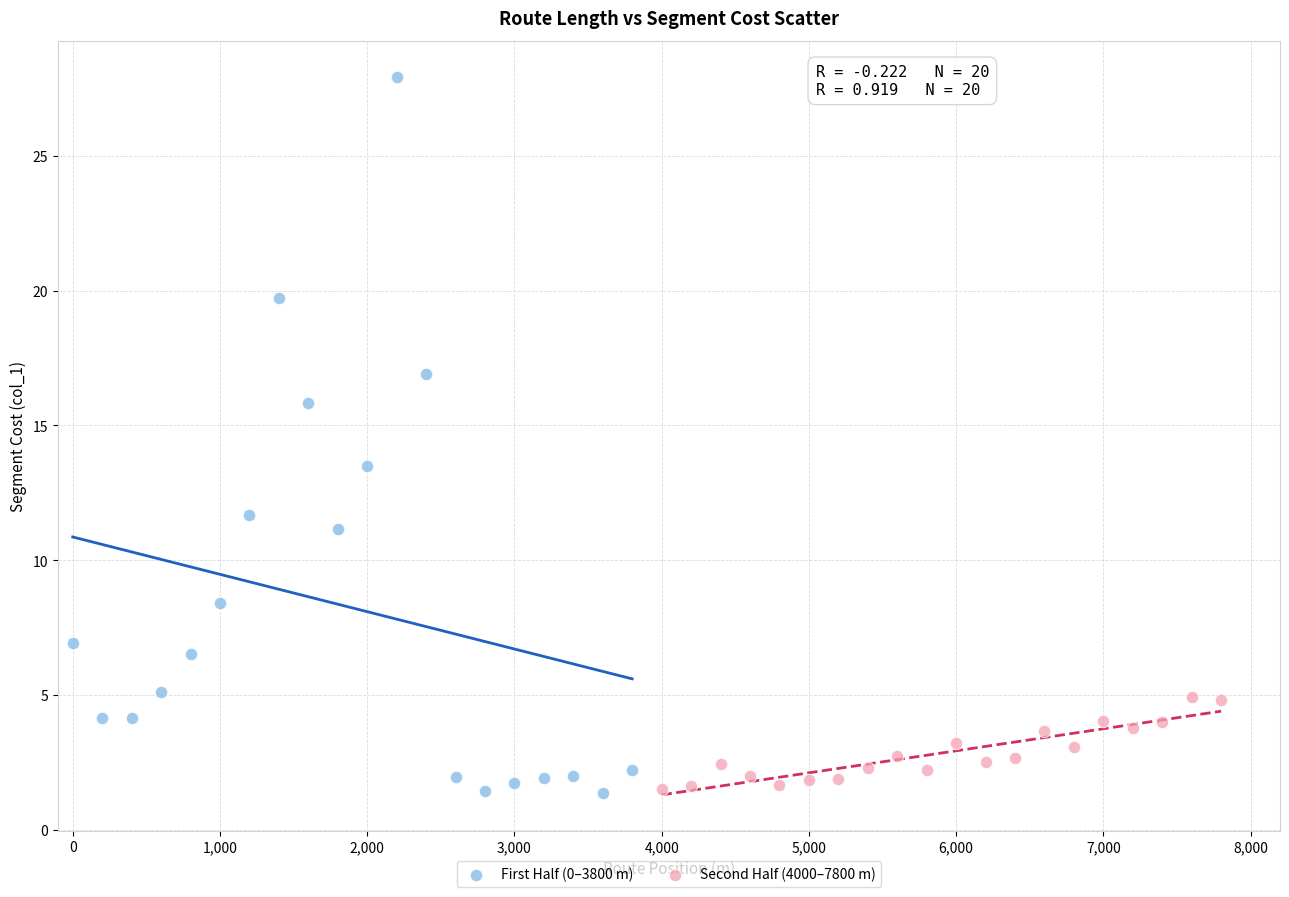

What are all the series names shown in the legend?

First Half (0–3800 m), Second Half (4000–7800 m)